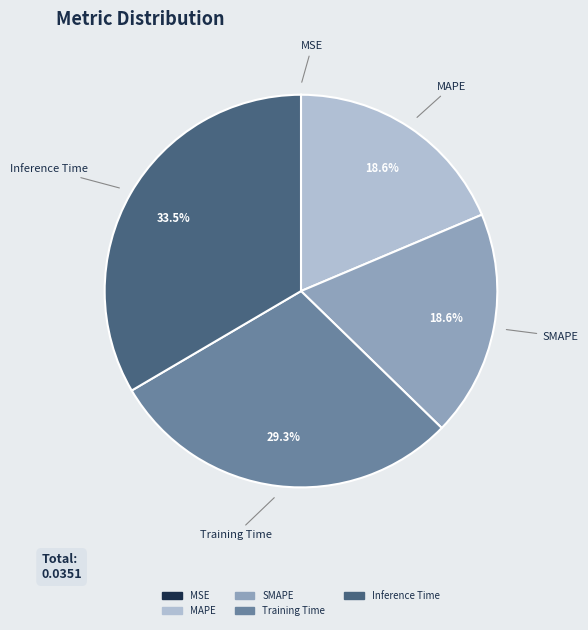

What is the largest slice in the pie chart?

Inference Time